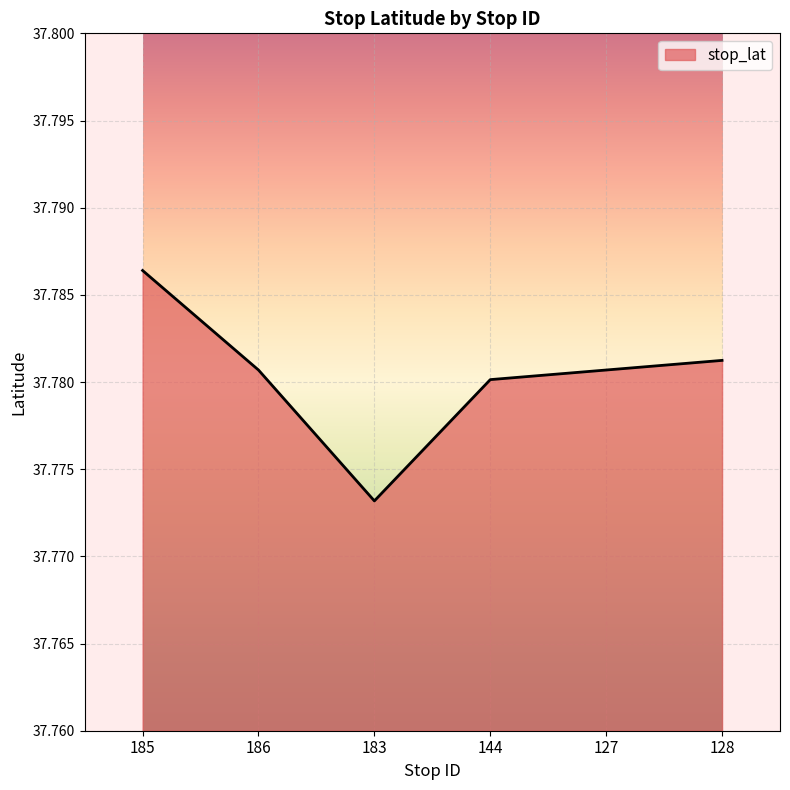

The value at 128 is 8.5. True or false?

False